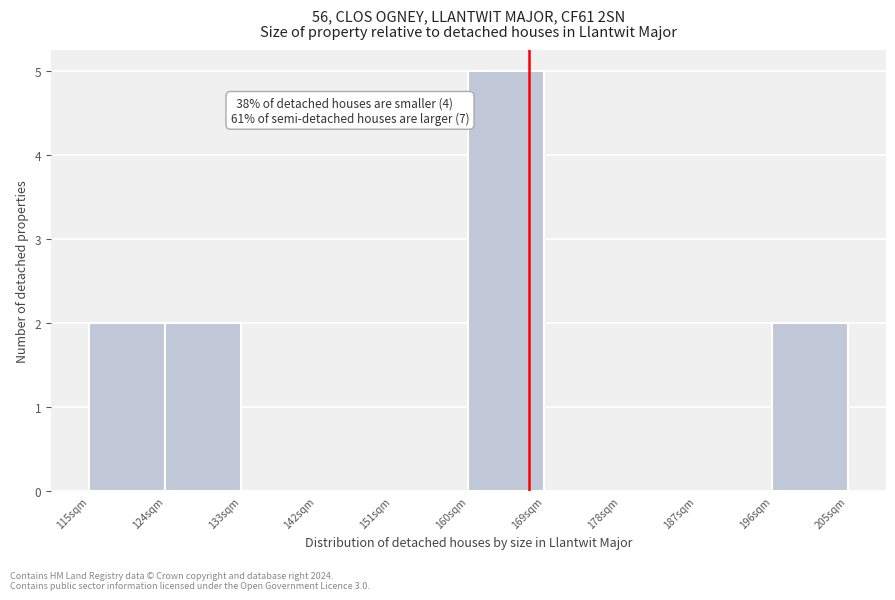

Over which range of the x-axis is the bar tallest?

160 to 169